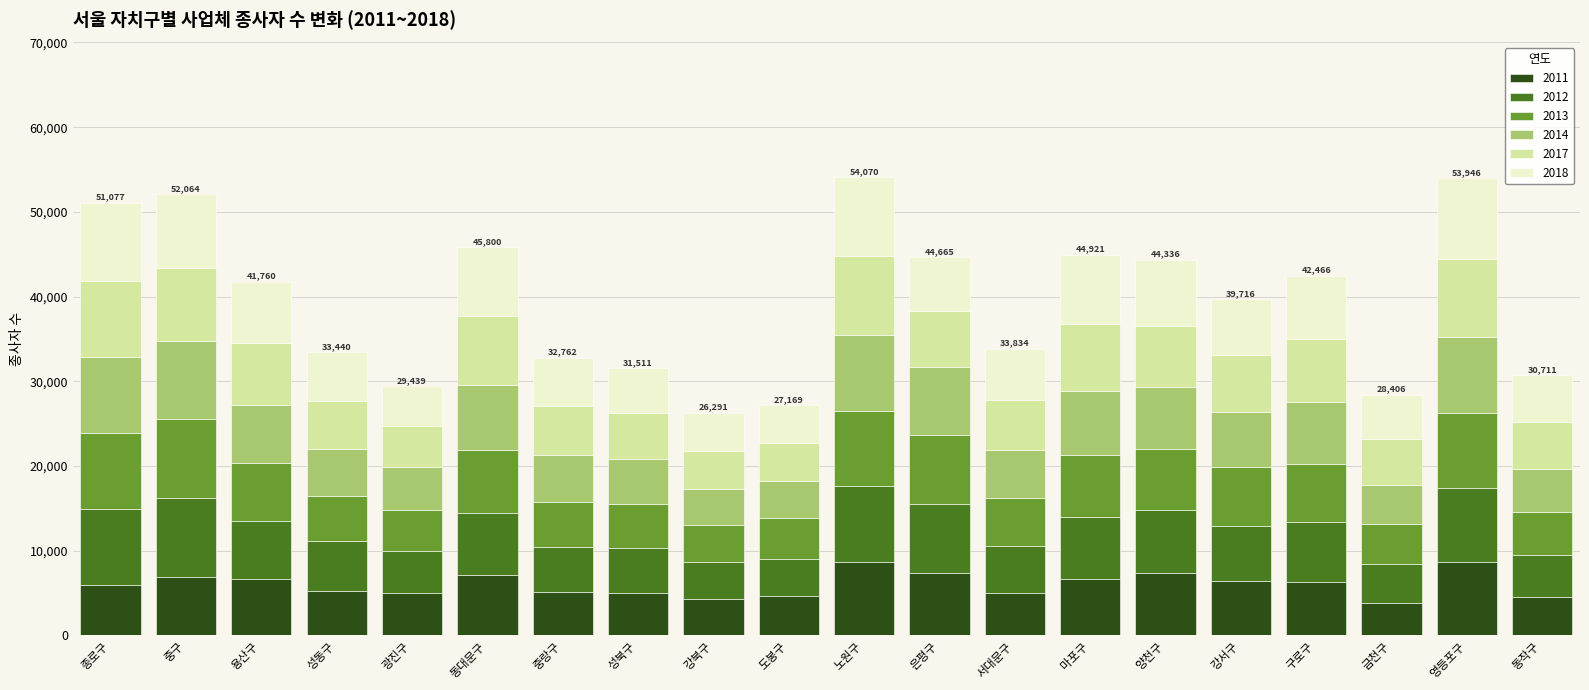

What is the minimum value for 2011?

3808